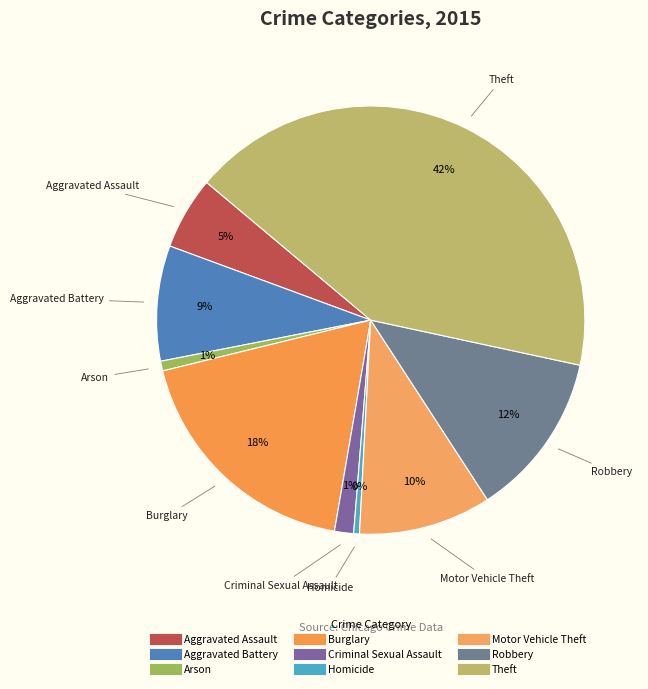

To the nearest percent, what portion does Aggravated Assault represent?

5%